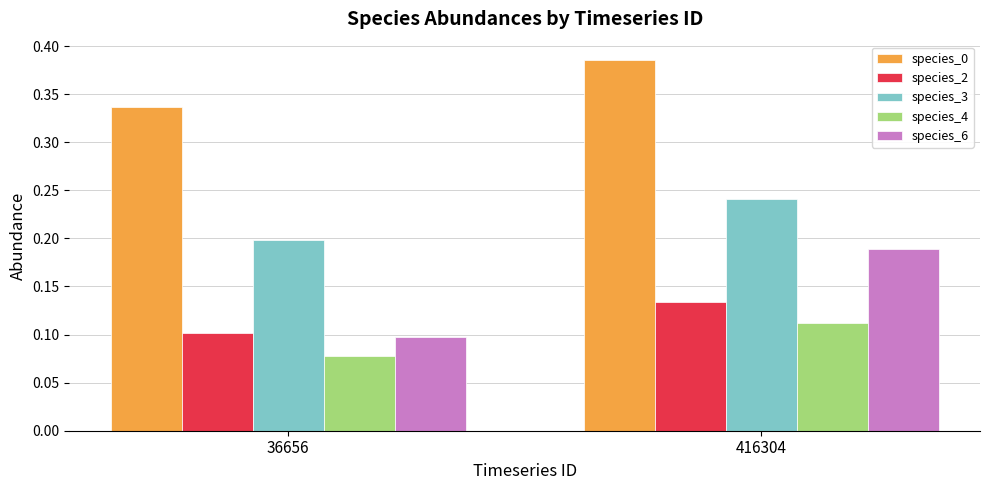

How many categories are shown in the chart?

2